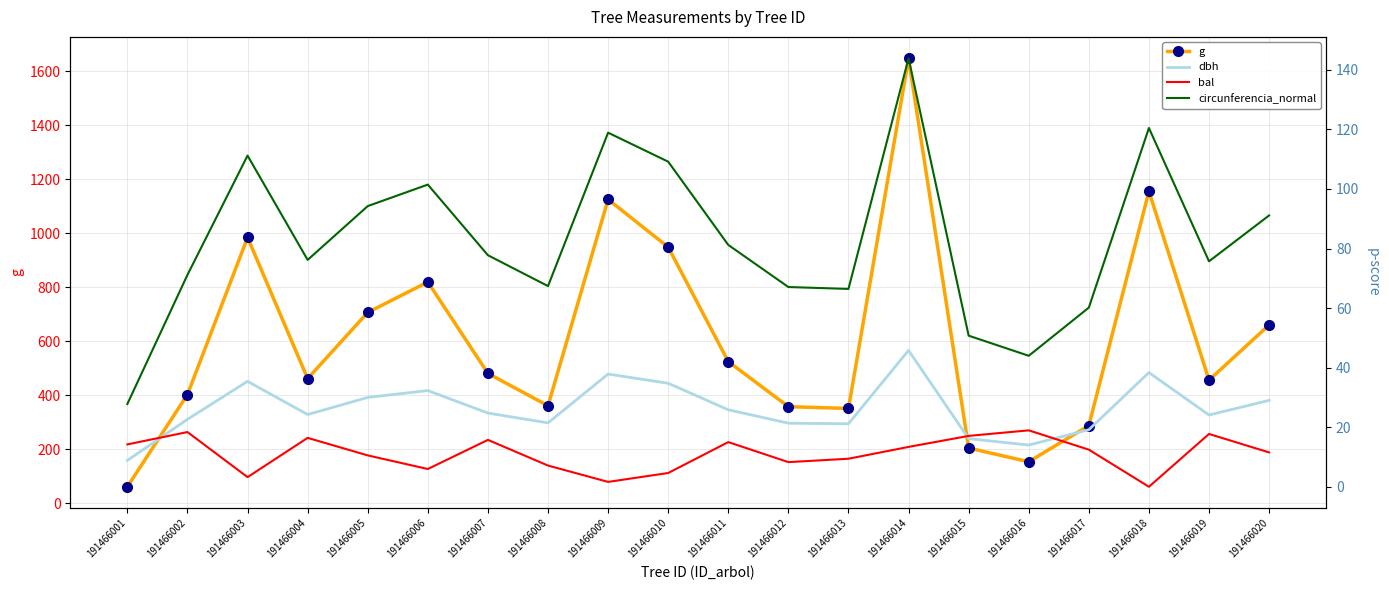

What is the greatest value displayed?

1647.5